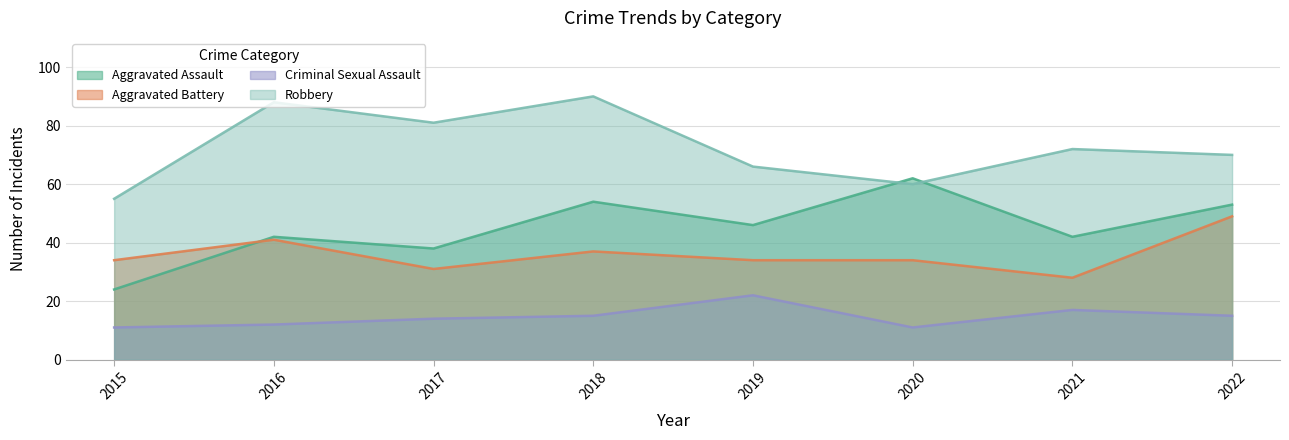

Reading left to right, extract all data points from this chart.

Aggravated Assault: 24	42	38	54	46	62	42	53
Aggravated Battery: 34	41	31	37	34	34	28	49
Criminal Sexual Assault: 11	12	14	15	22	11	17	15
Robbery: 55	88	81	90	66	60	72	70